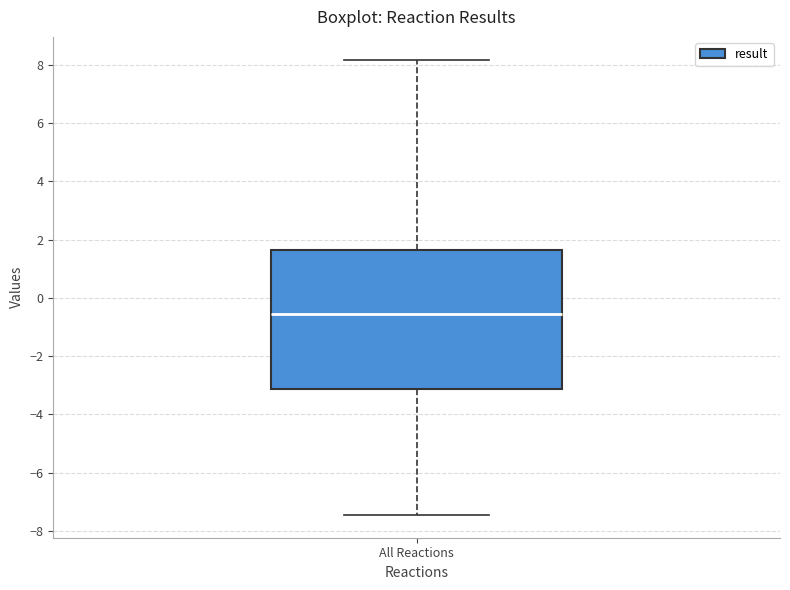

Transcribe this box plot: give where the median line is, the range the box spans, and where the two whiskers end, as read against the y-axis. The values are not printed on the chart, so give them approximately, as read against the axis.

median -0.6, box -3.2 to 1.6, whiskers -7.4 to 8.2